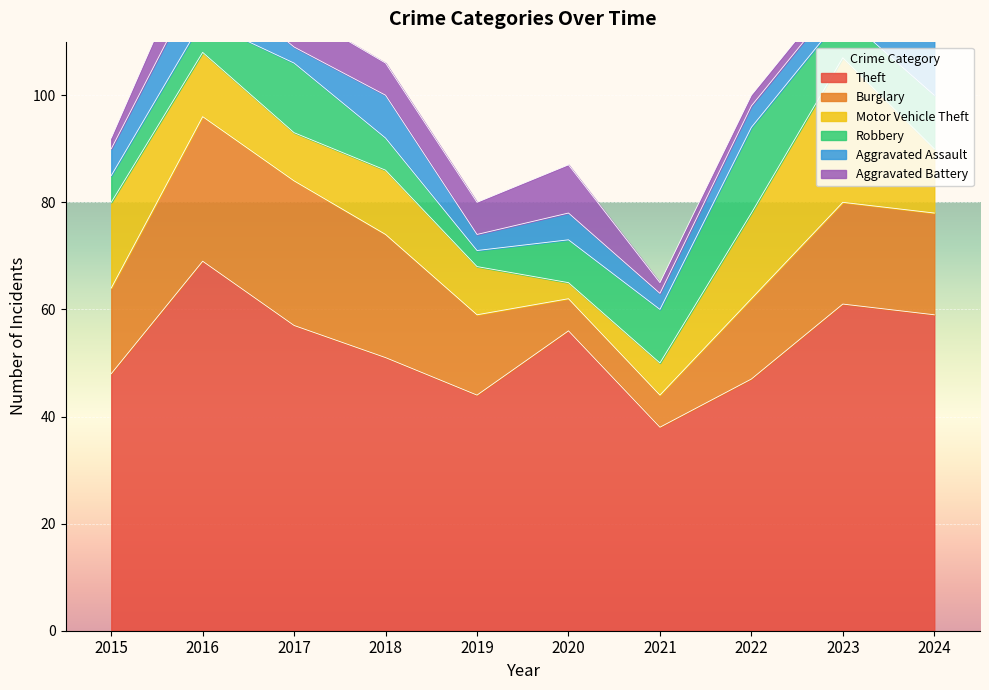

Which label corresponds to the largest value in the chart?

2016